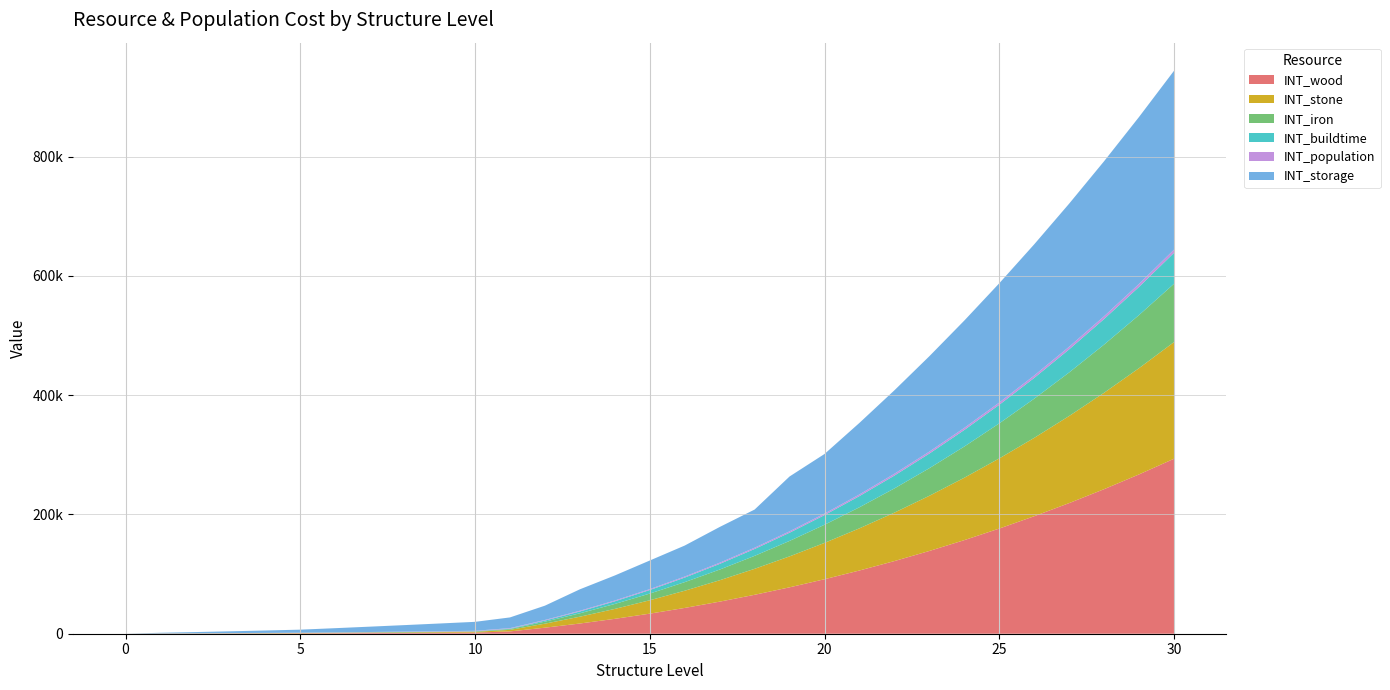

Reading left to right, transcribe all the data shown in this chart.

INT_wood: 0	260	320	420	560	720	900	1120	1360	1630	1920	3880	10120	17130	24970	33670	43260	53790	65300	77820	91390	106050	121840	138800	156960	176370	197060	219070	242440	267210	293420
INT_stone: 0	170	210	280	370	480	600	740	900	1080	1280	2590	6740	11420	16640	22440	28840	35860	43530	51880	60920	70700	81230	92530	104640	117580	131370	146050	161630	178140	195610
INT_iron: 0	80	100	140	180	240	300	370	450	540	640	1290	3370	5710	8320	11220	14420	17930	21760	25940	30460	35350	40610	46260	52320	58790	65680	73020	80810	89070	97800
INT_buildtime: 0	47	57	76	99	128	161	199	241	288	340	688	1791	3032	4419	5957	7655	9518	11554	13769	16170	18764	21557	24558	27771	31205	34865	38760	42895	47277	51913
INT_population: 0	50	100	150	200	250	350	450	550	650	750	900	1050	1200	1350	1500	1700	1900	2100	2300	2500	2750	3000	3250	3500	3750	4050	4350	4650	4950	5300
INT_storage: 0	1000	2000	3000	4000	5000	7000	9000	11000	13000	15000	18000	24000	36000	42000	48000	52000	60000	64000	92000	100000	120000	140000	160000	180000	200000	220000	240000	260000	280000	300000